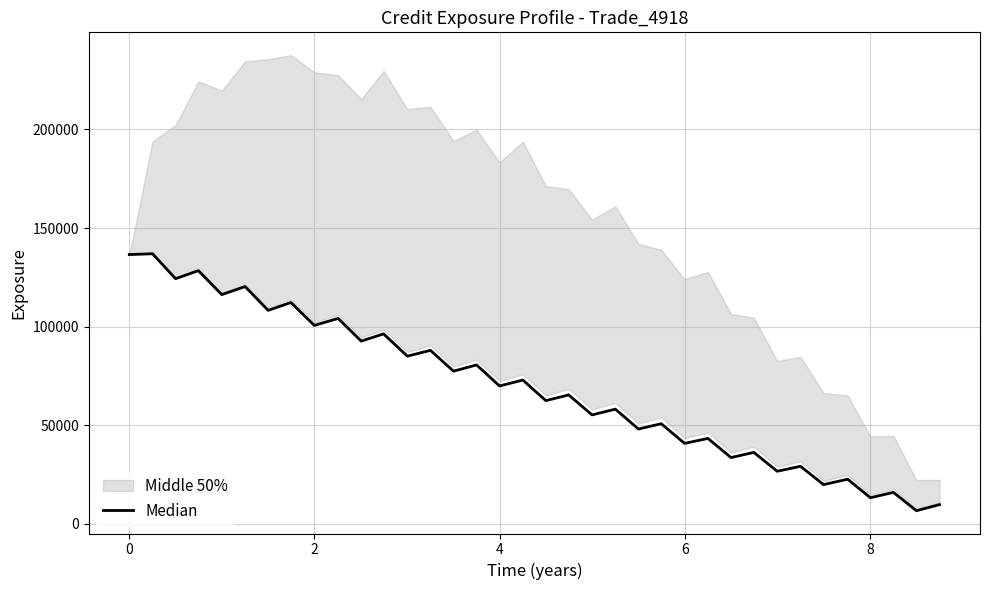

True or false: the data has more than 1 interior local peaks.

True